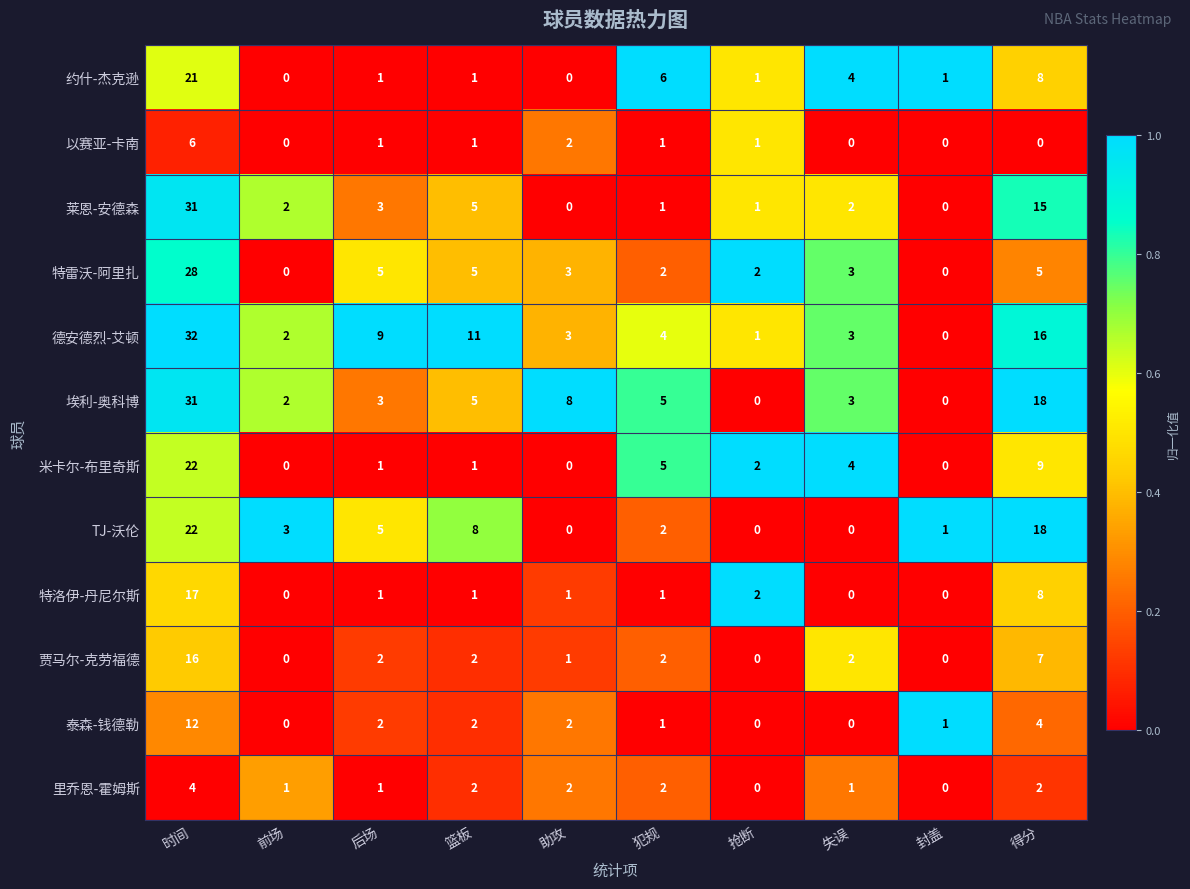

Which series has the largest range (max minus min)?

德安德烈-艾顿